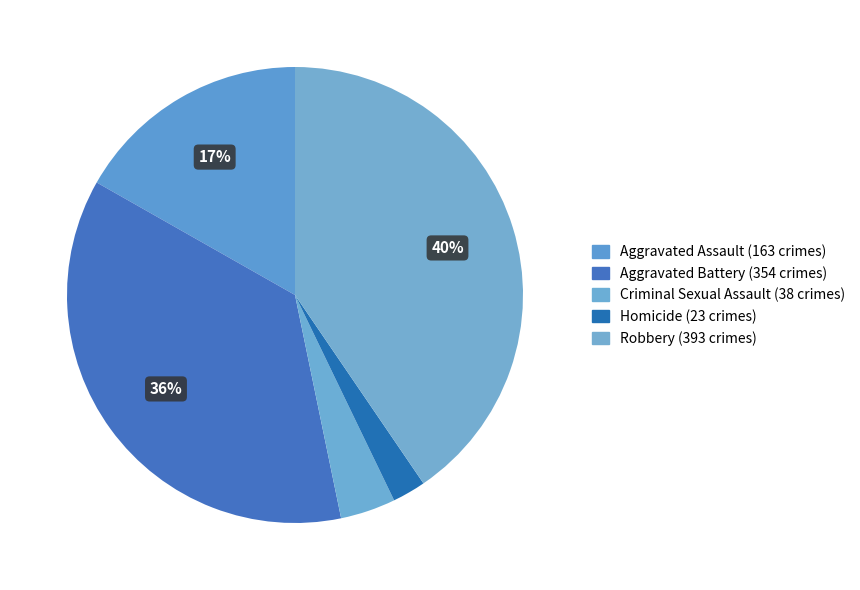

Count the number of slices in the pie.

5